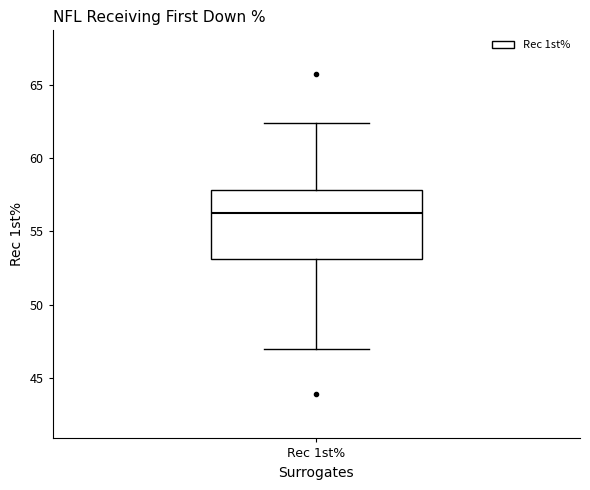

Transcribe this box plot: give where the median line is, the range the box spans, and where the two whiskers end, as read against the y-axis. The values are not printed on the chart, so give them approximately, as read against the axis.

median 56.5, box 53.0 to 58.0, whiskers 47.0 to 62.5